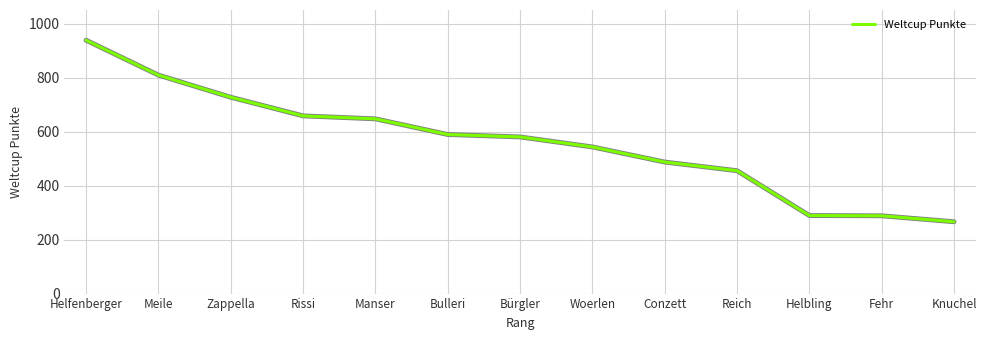

At which label is the value closest to 602?

Bulleri